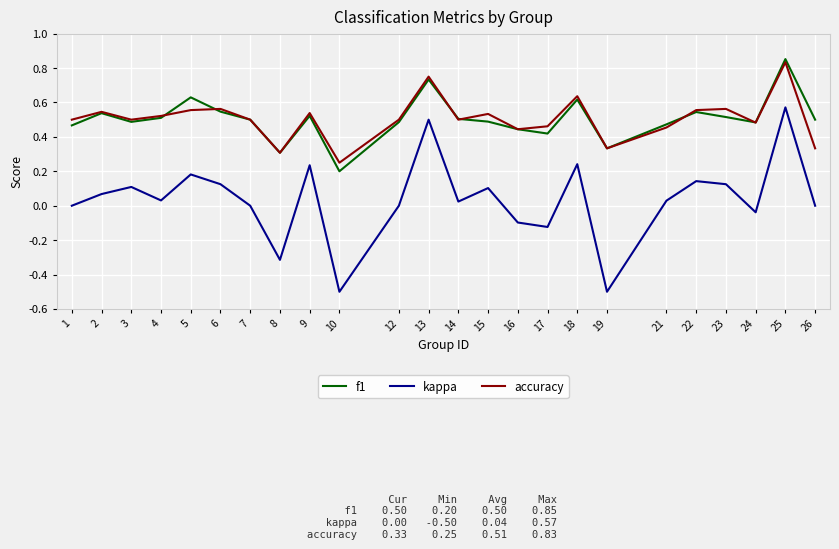

True or false: accuracy has a value of 0.7 at 21.

False